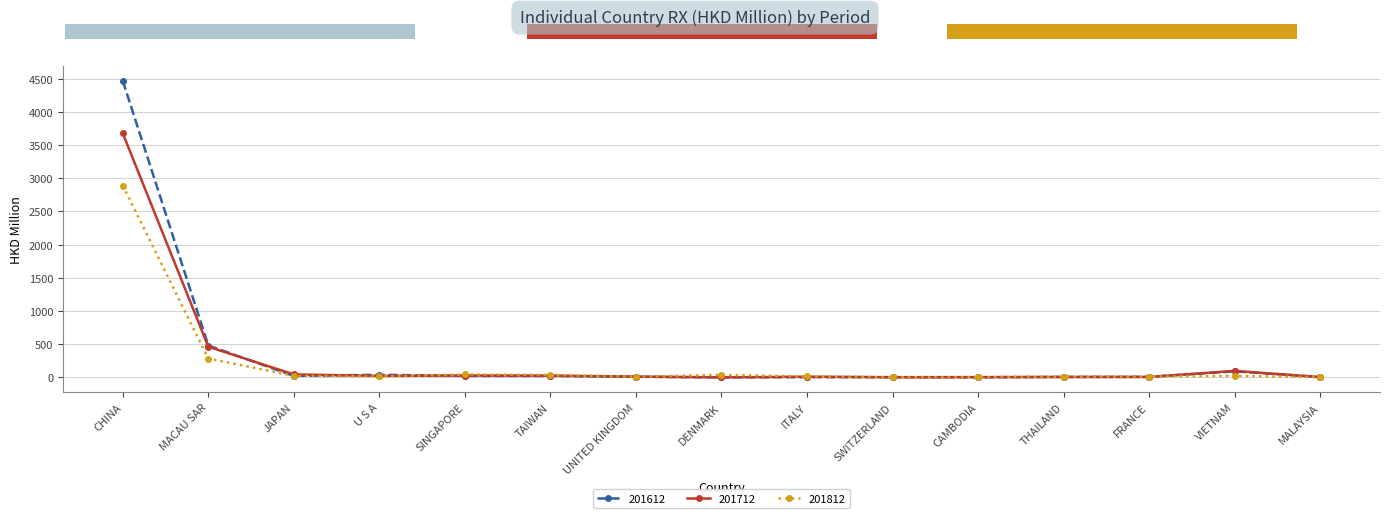

In 201712, how many points are lower than both neighbors (excluding endpoints)?

3